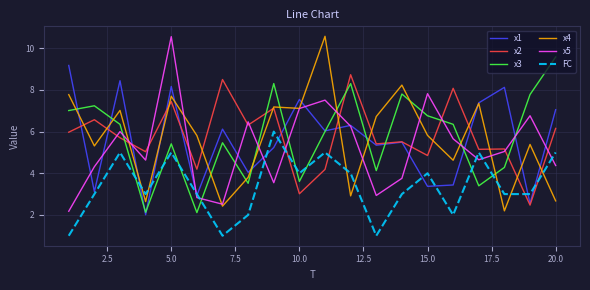

What is the minimum value for FC?

1.0